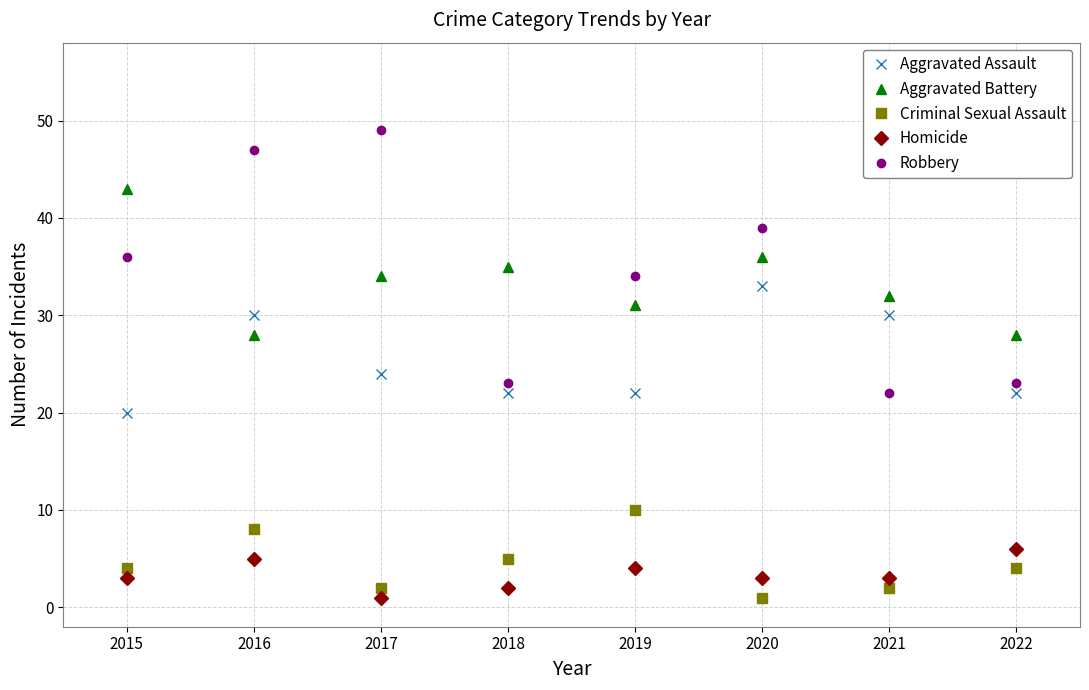

Reading left to right, extract all data points from this chart.

Aggravated Assault: 20	30	24	22	22	33	30	22
Aggravated Battery: 43	28	34	35	31	36	32	28
Criminal Sexual Assault: 4	8	2	5	10	1	2	4
Homicide: 3	5	1	2	4	3	3	6
Robbery: 36	47	49	23	34	39	22	23